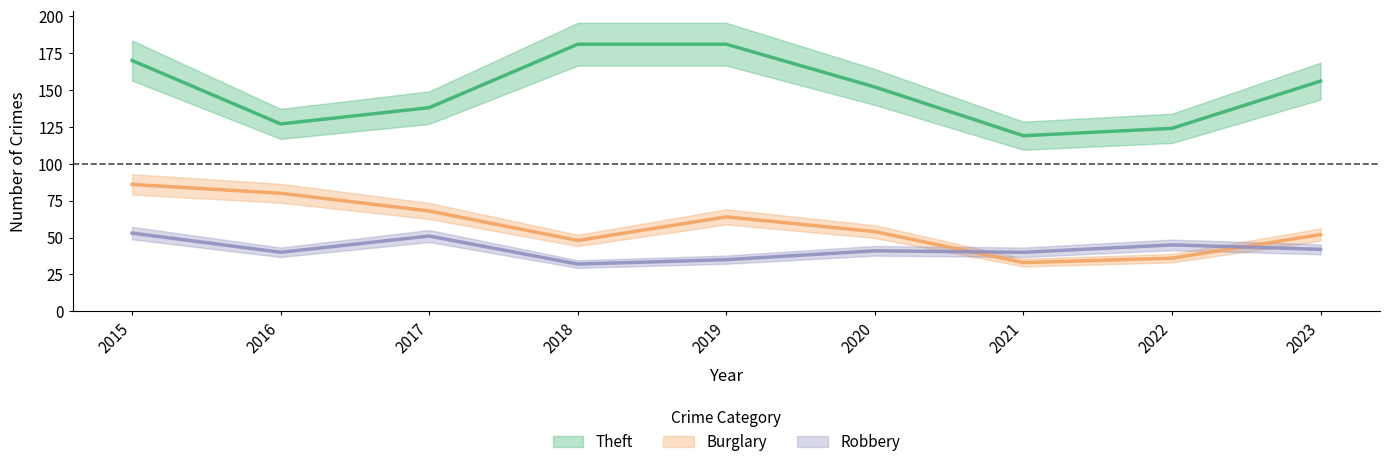

Reading left to right, transcribe all the data shown in this chart.

Theft: 2015=170	2016=127	2017=138	2018=181	2019=181	2020=152	2021=119	2022=124	2023=156
Burglary: 2015=86	2016=80	2017=68	2018=48	2019=64	2020=54	2021=33	2022=36	2023=52
Robbery: 2015=53	2016=40	2017=51	2018=32	2019=35	2020=41	2021=40	2022=45	2023=42